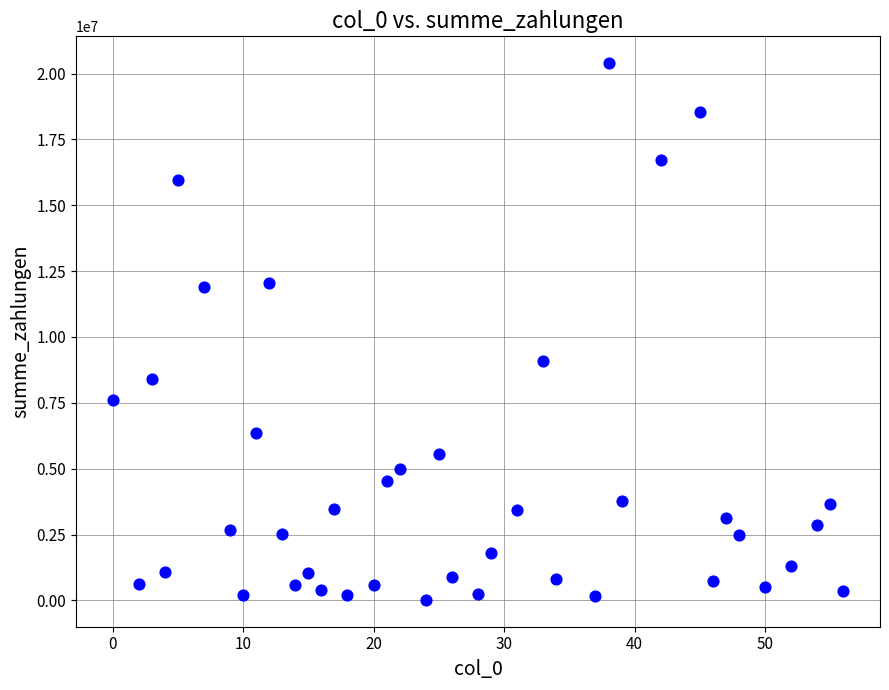

What Y value in the scatter plot is closest to 10207402?

9100704.1